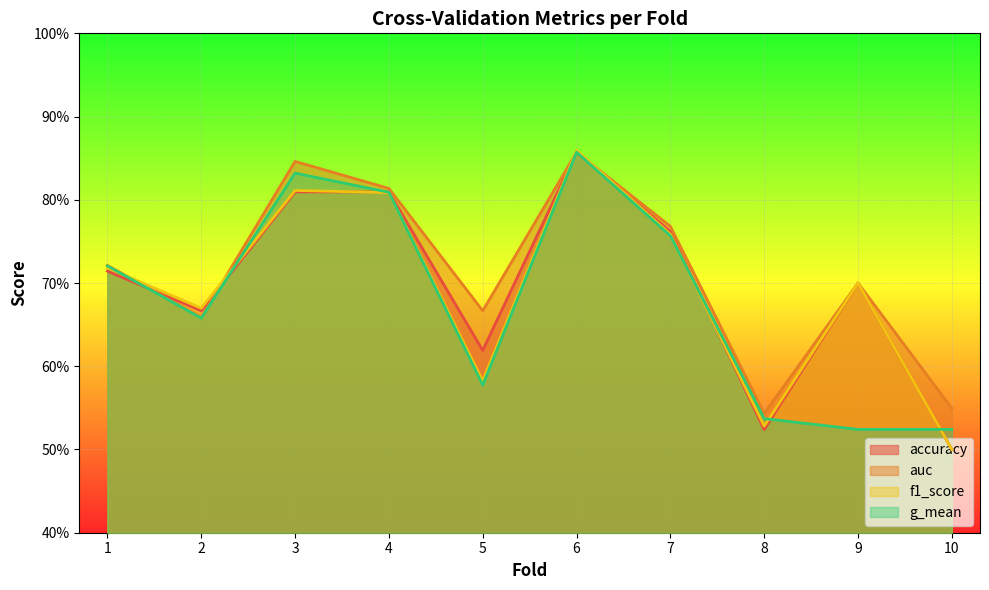

How many intersections are there between f1_score and accuracy?

4